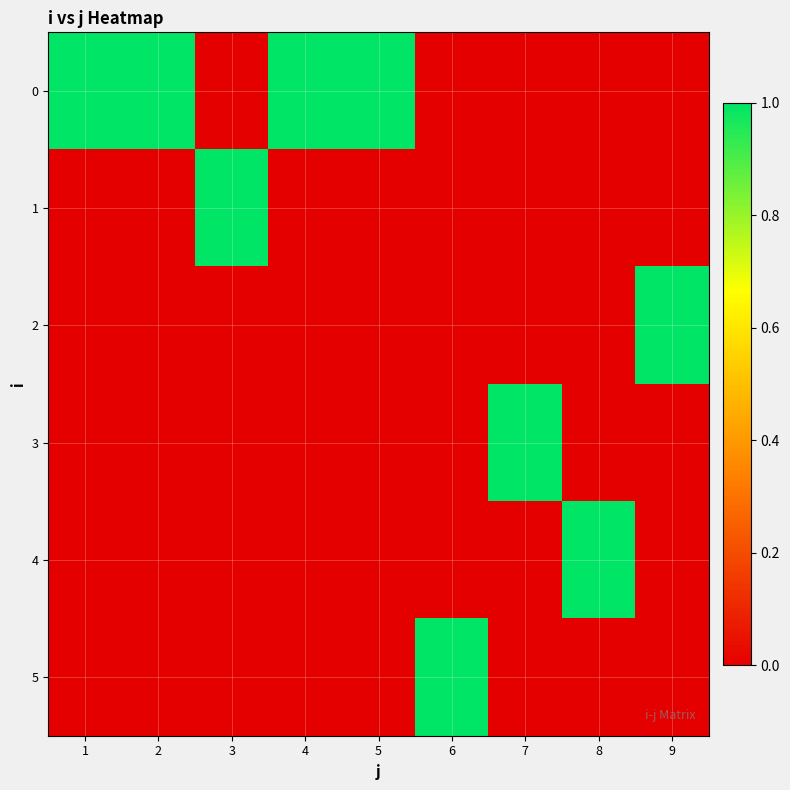

At 5, list the series in order from largest to smallest.

0, 1, 2, 3, 4, 5